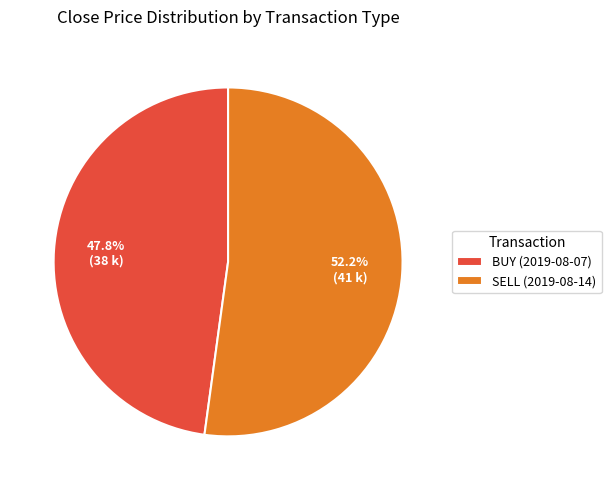

Which slice represents more than half of the pie?

SELL (2019-08-14)